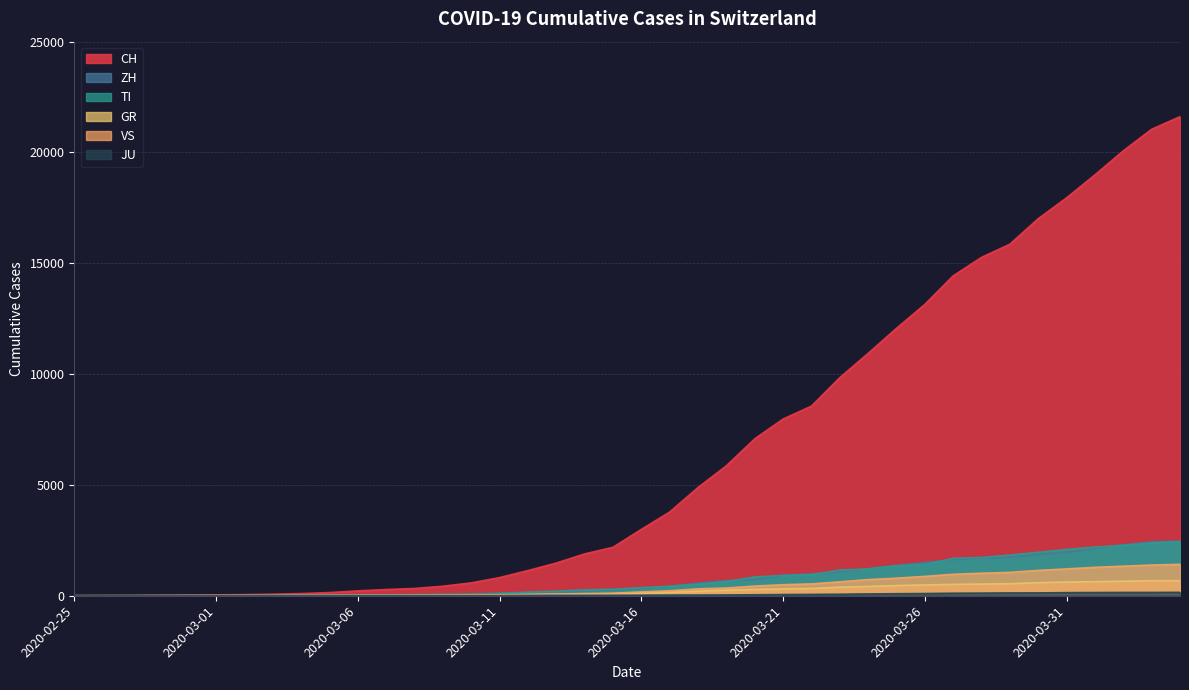

Which has a higher value, 2020-03-04 or 2020-03-10?

2020-03-10